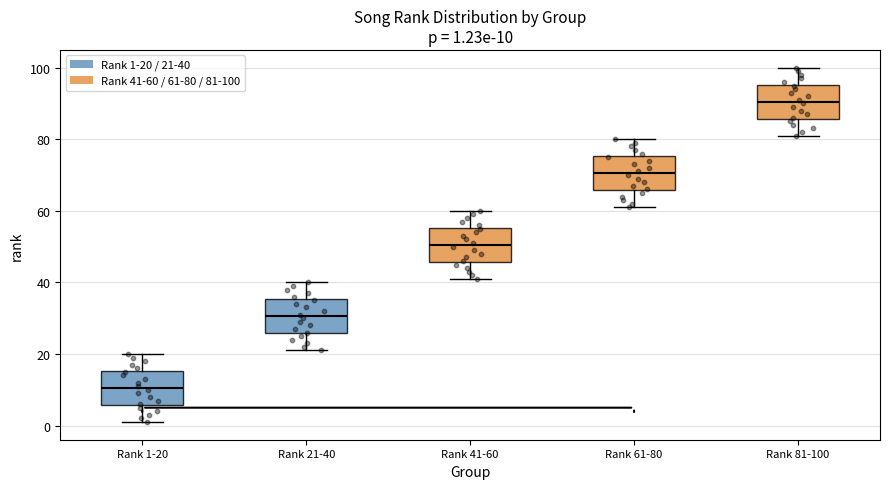

Which box has the highest median line?

Rank 81-100